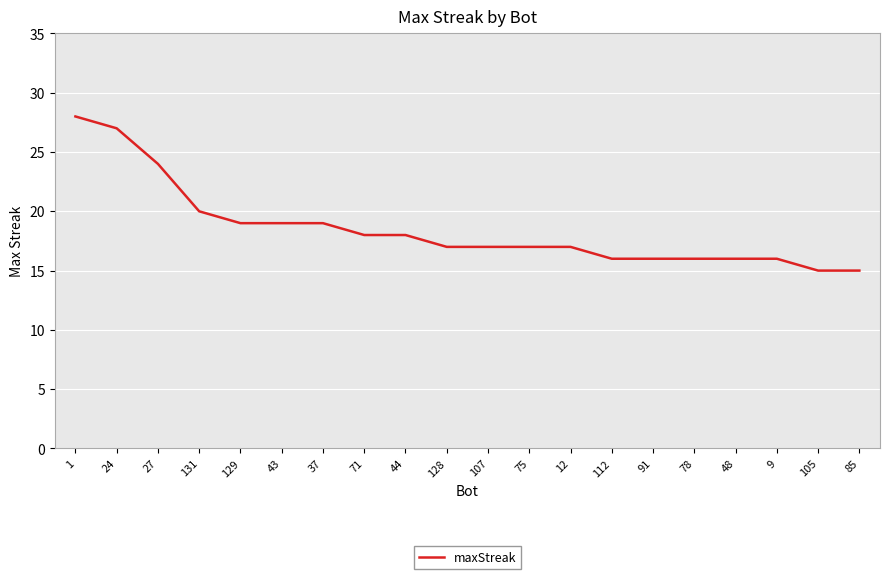

Approximately how many times larger is the value at 112 compared to 107?

0.9